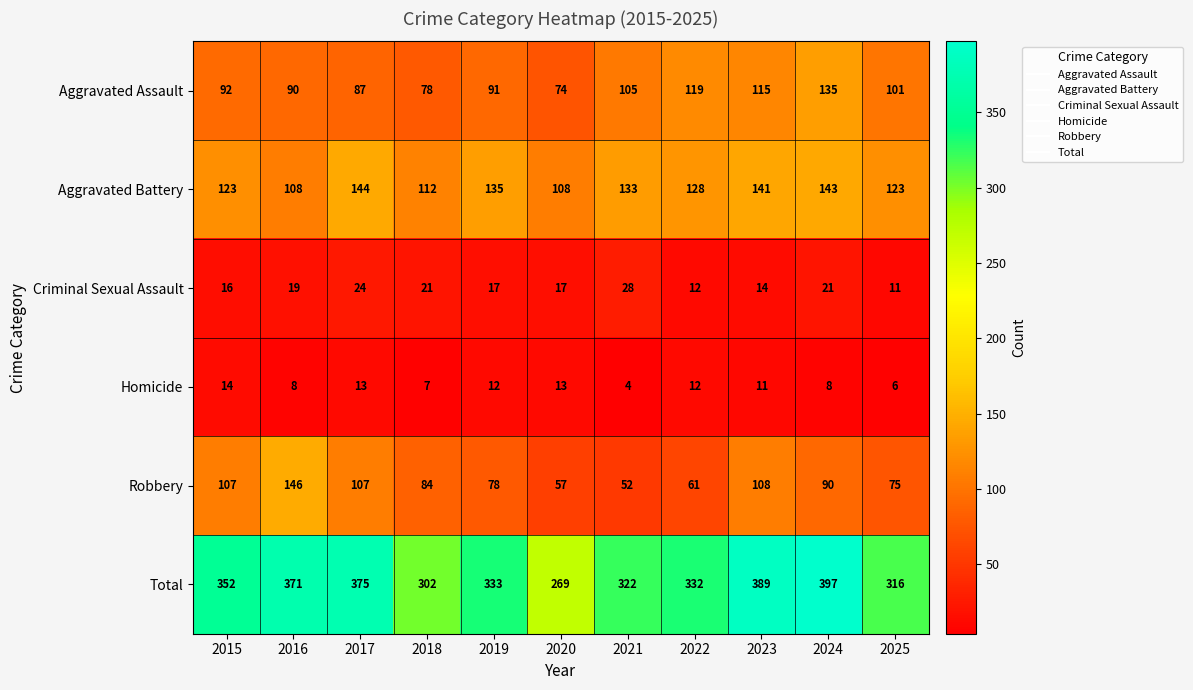

Is it true that Aggravated Assault equals 61 at 2016?

False